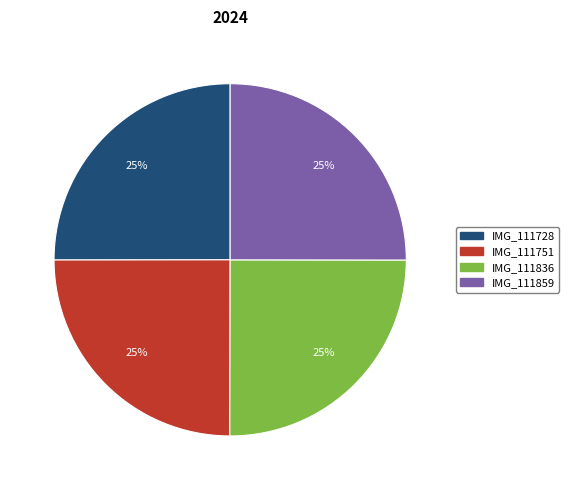

To the nearest percent, what is the average slice percentage?

25%